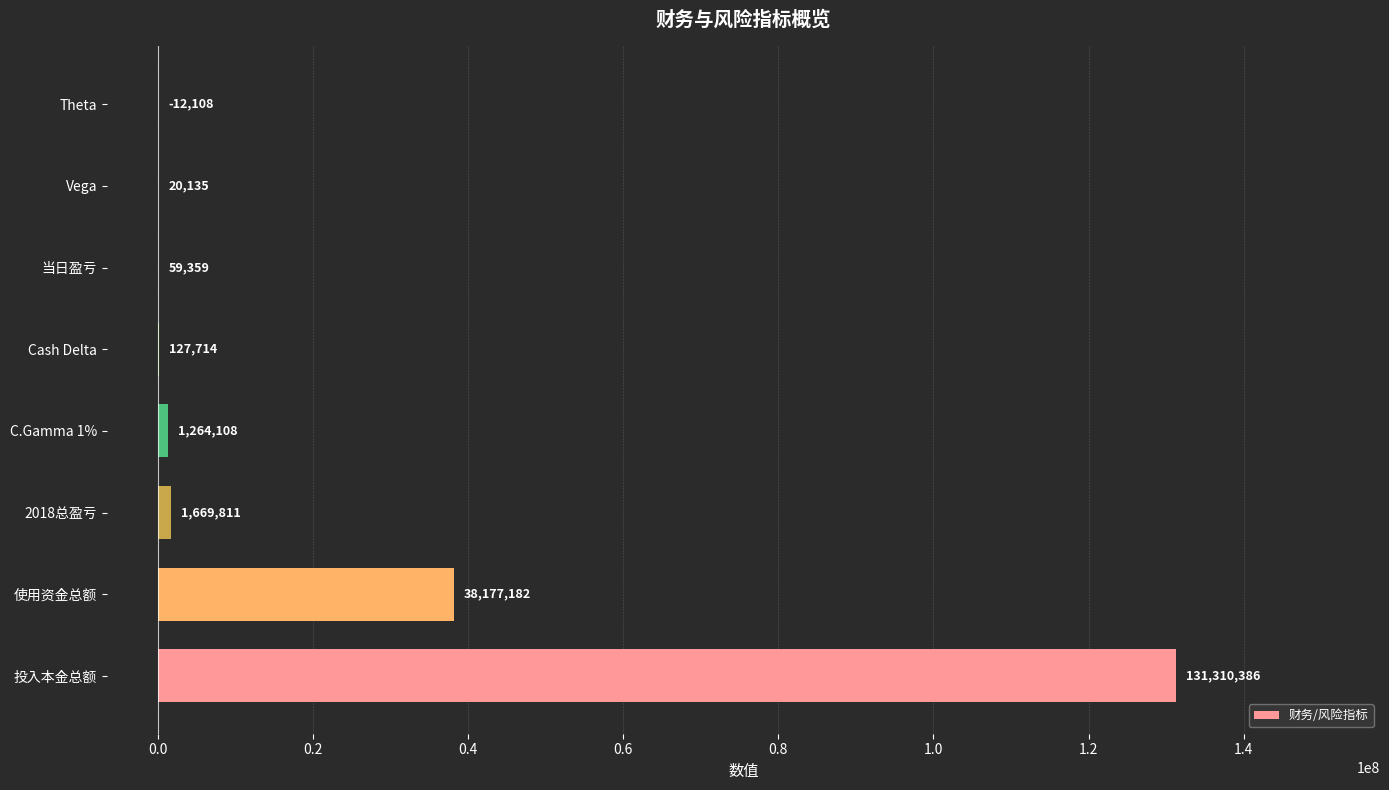

Which label corresponds to the largest value in the chart?

投入本金总额